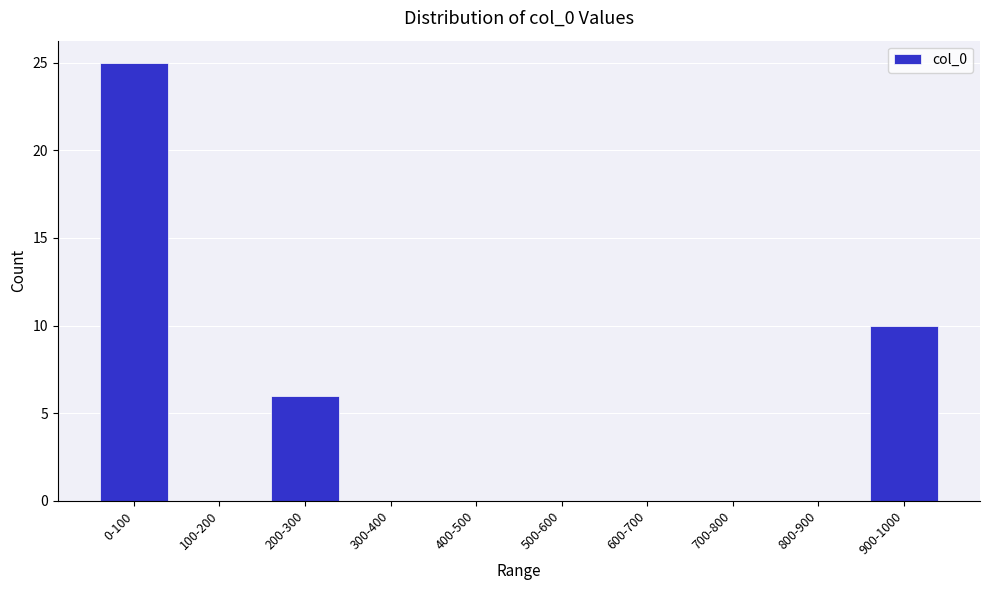

Reading left to right, what are all the values shown in this chart?

0-100=25	100-200=0	200-300=6	300-400=0	400-500=0	500-600=0	600-700=0	700-800=0	800-900=0	900-1000=10